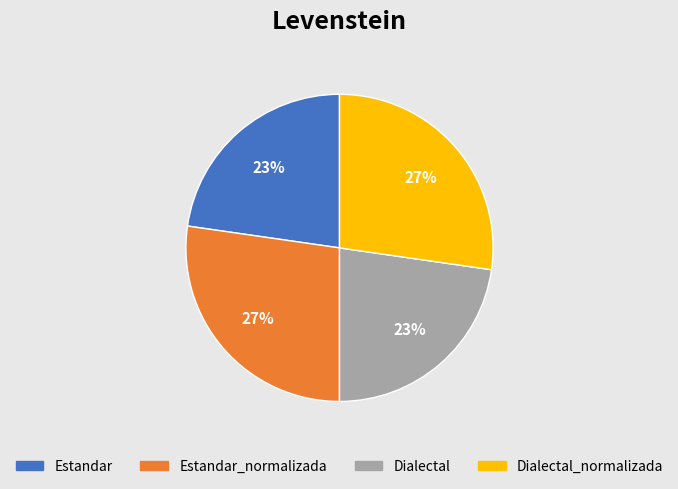

Between Dialectal_normalizada and Estandar, which is larger?

Dialectal_normalizada